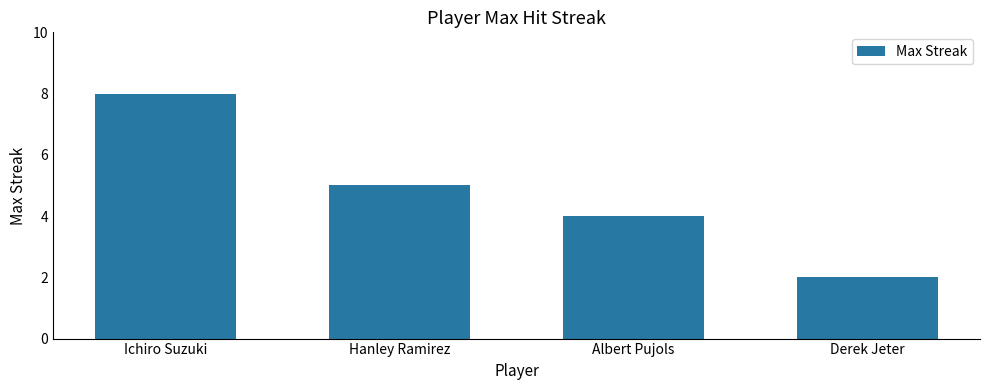

The chart shows a value of 3 at Ichiro Suzuki. True or false?

False